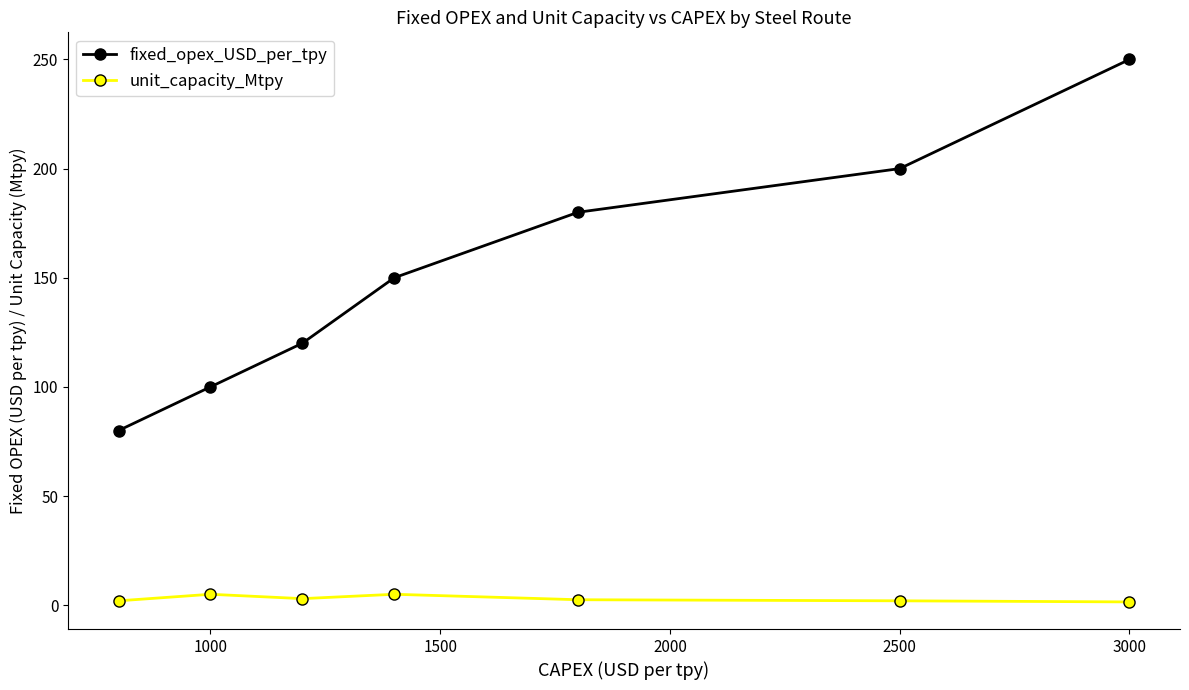

What is the minimum value for fixed_opex_USD_per_tpy?

80.0